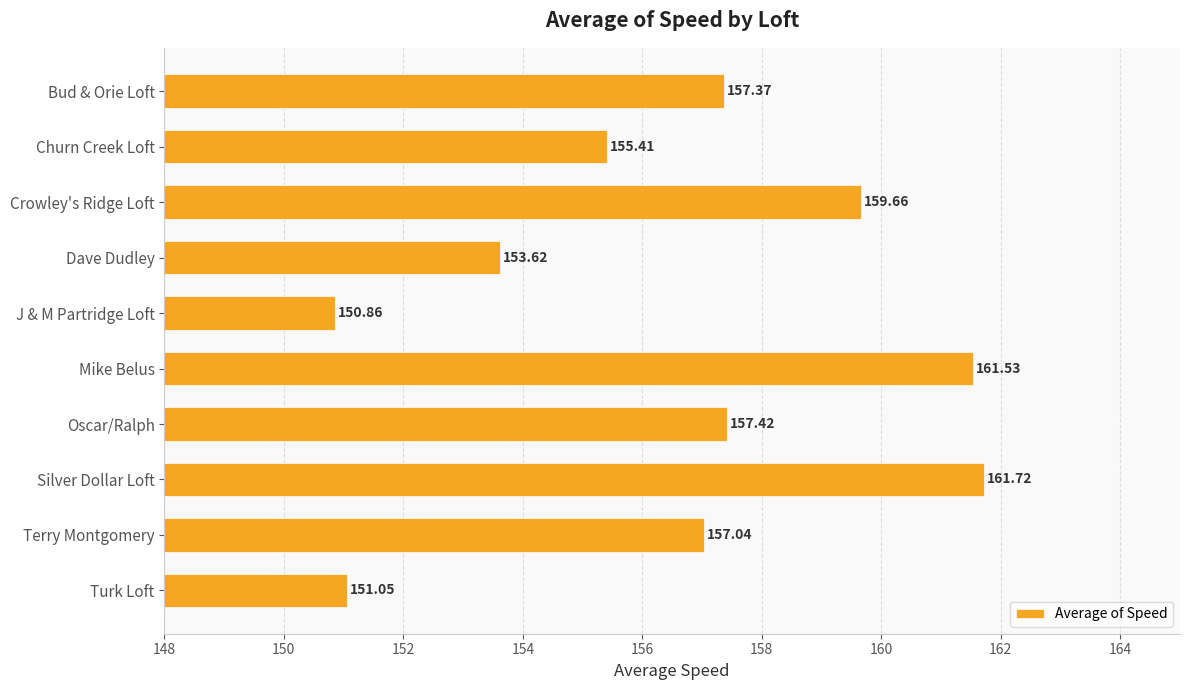

Which has a higher value, Crowley's Ridge Loft or Terry Montgomery?

Crowley's Ridge Loft